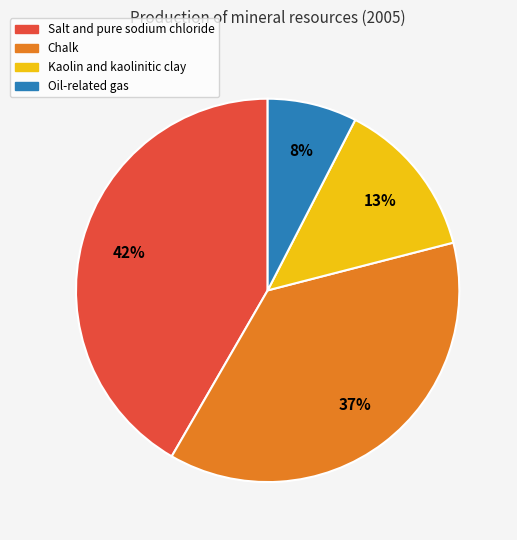

Is there any slice that represents more than half of the pie?

No